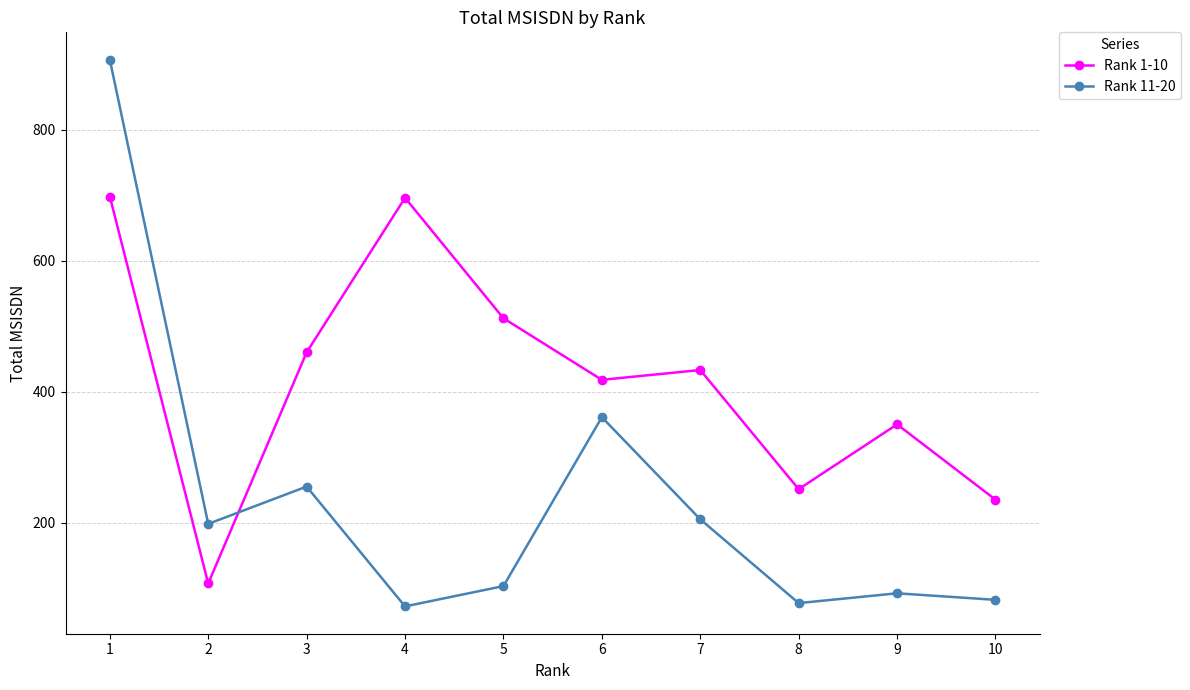

What is the highest value of the Rank 1-10 series?

698